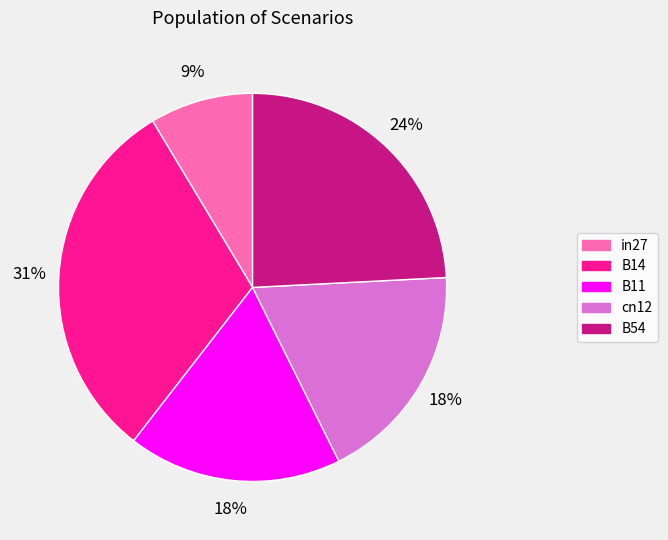

Is there a majority slice in this chart?

No